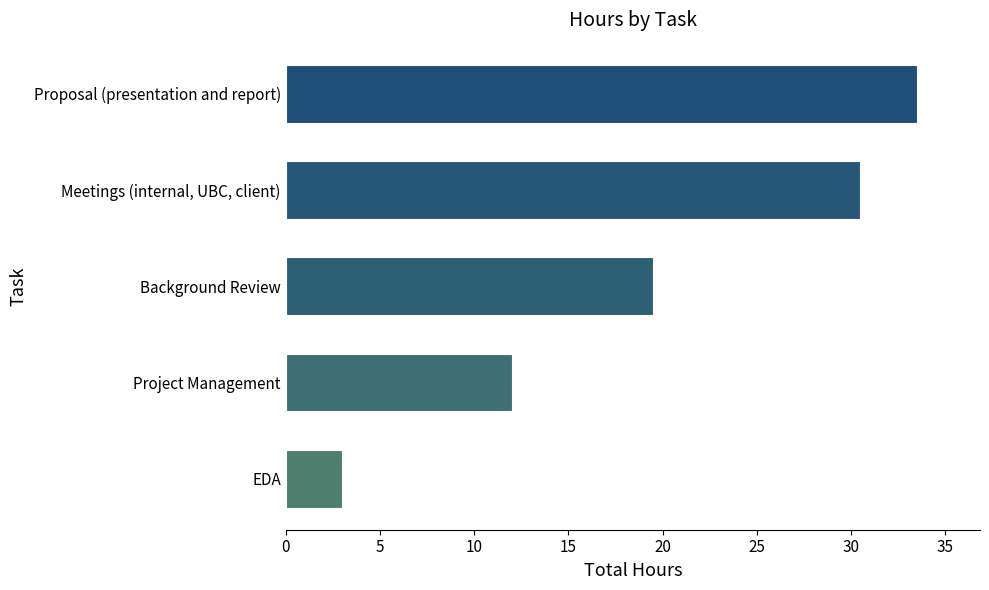

List the labels in order of value, smallest first.

EDA, Project Management, Background Review, Meetings (internal, UBC, client), Proposal (presentation and report)